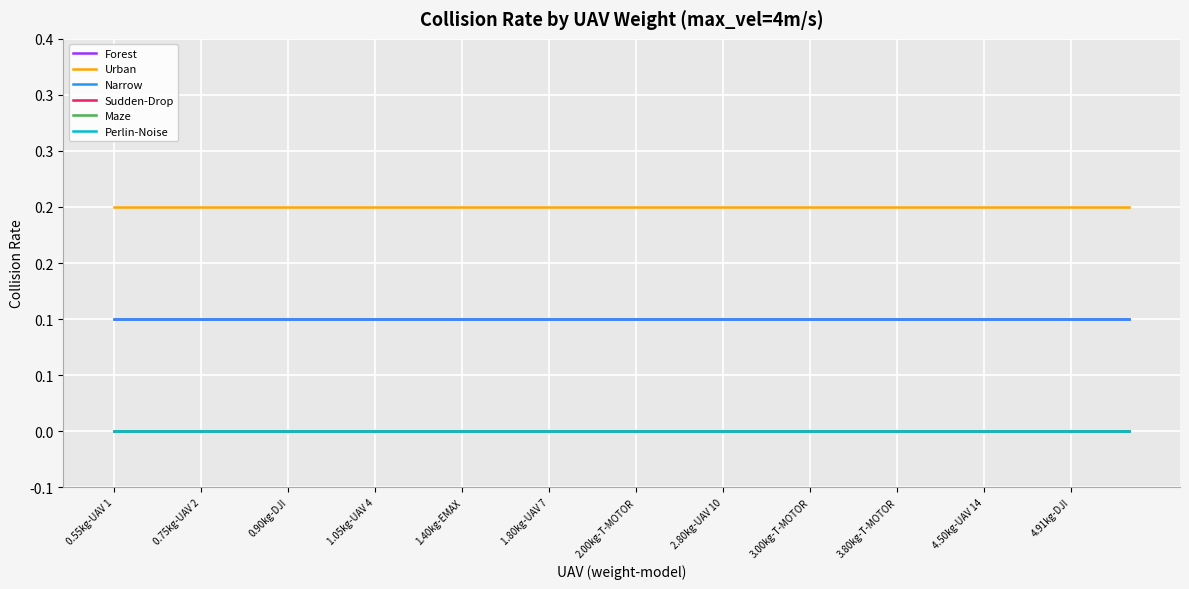

Does the chart have visible grid lines?

Yes